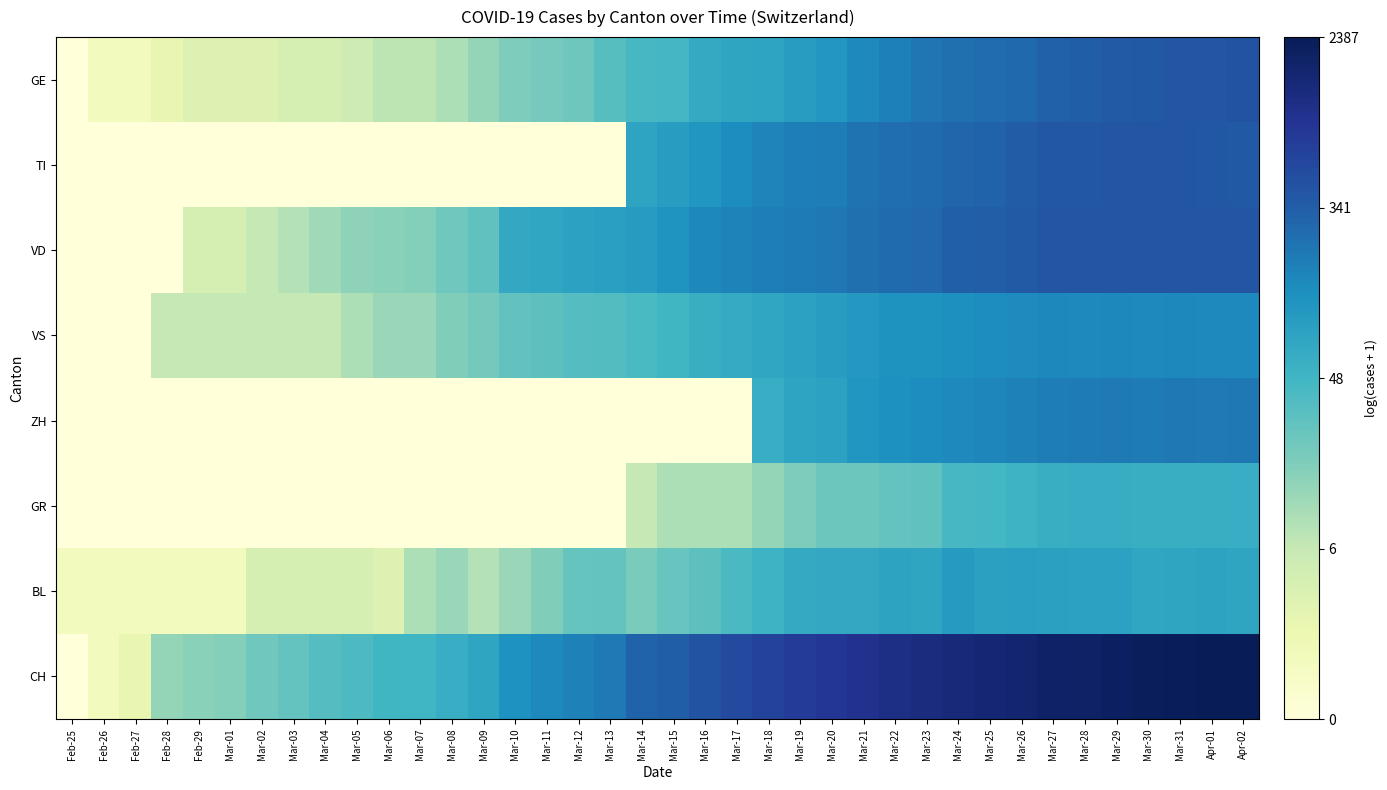

What is the spread (max minus min) of values at Apr-02?

3.7